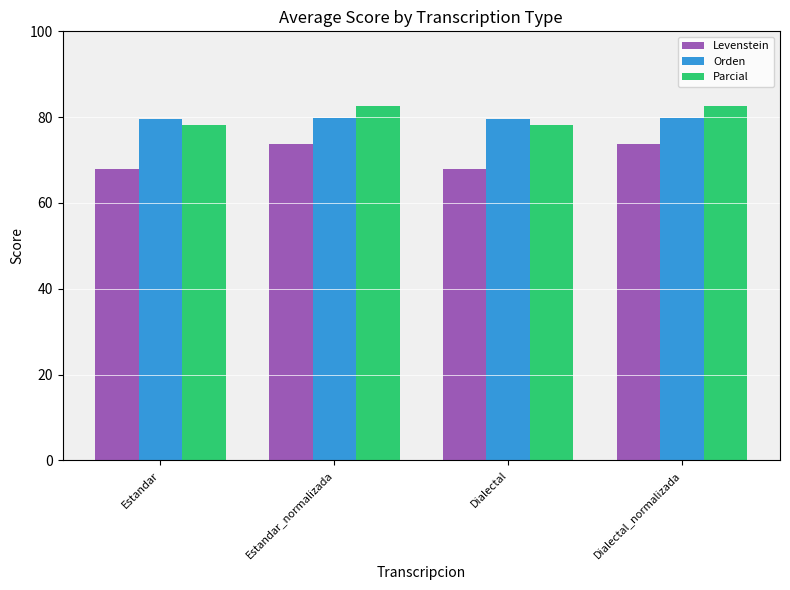

What is the sum of all Orden values?

318.8